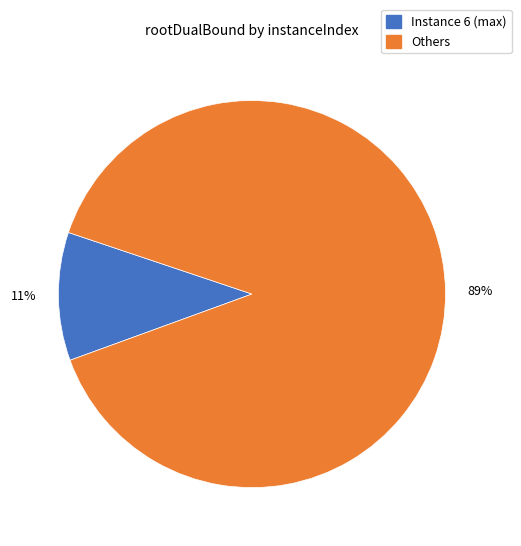

To the nearest percent, what portion does Others represent?

89%